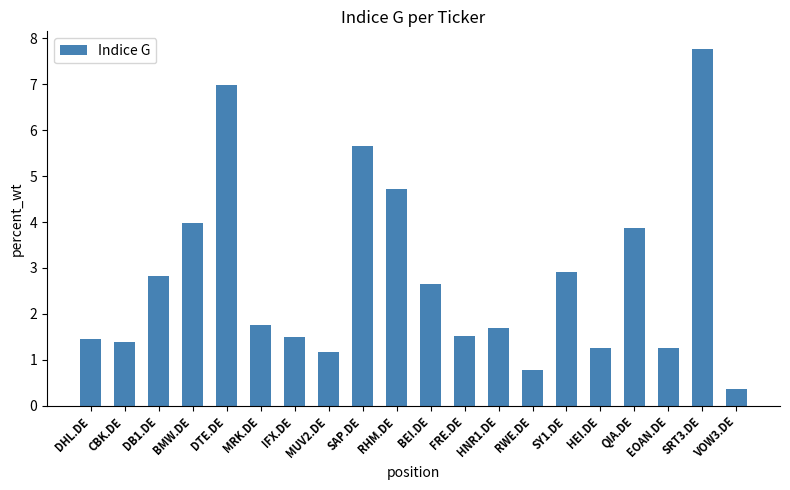

Does the chart contain any negative values?

No